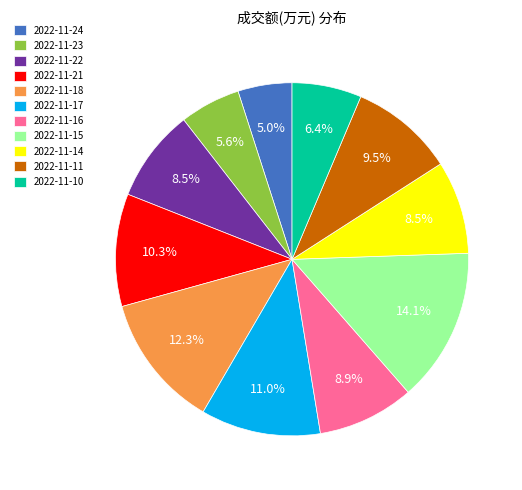

What is the ratio of the value at 2022-11-22 to the value at 2022-11-11?

0.9